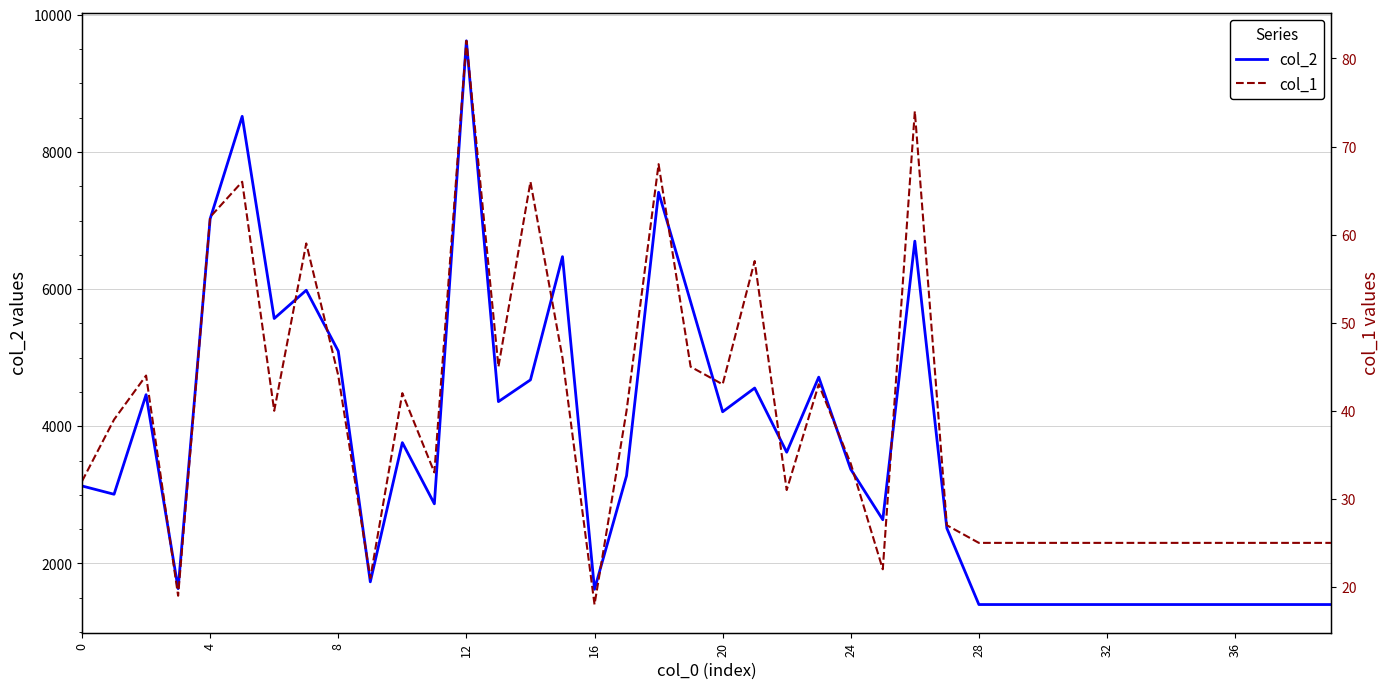

What is the greatest value displayed?

9620